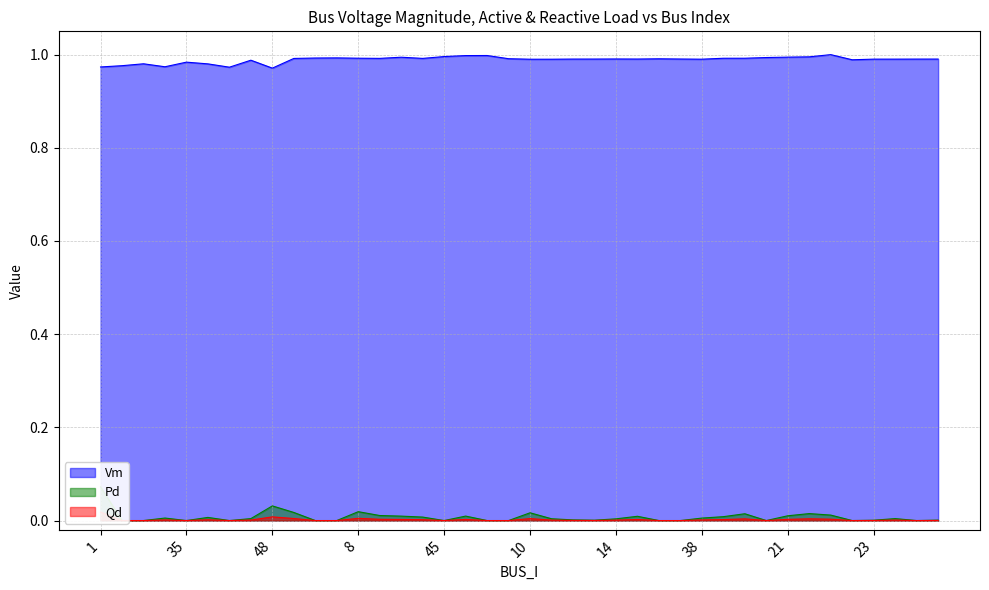

True or false: Vm has a value of 1.4 at 2.

False